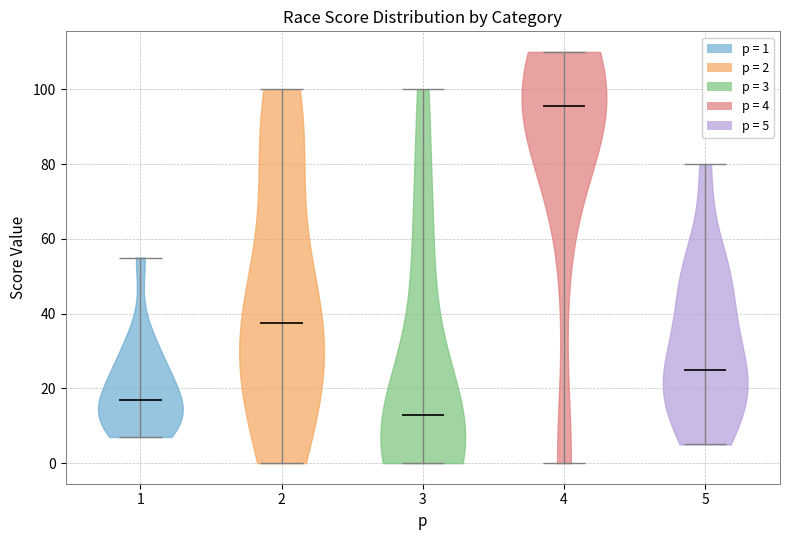

Reading left to right, read every violin against the y-axis: where its median line is, and the lowest and highest points it reaches. The values are not printed on the chart, so give them approximately, as read against the axis.

1: median line 18, lowest point 8, highest point 56
2: median line 38, lowest point 0, highest point 100
3: median line 14, lowest point 0, highest point 100
4: median line 96, lowest point 0, highest point 110
5: median line 26, lowest point 6, highest point 80